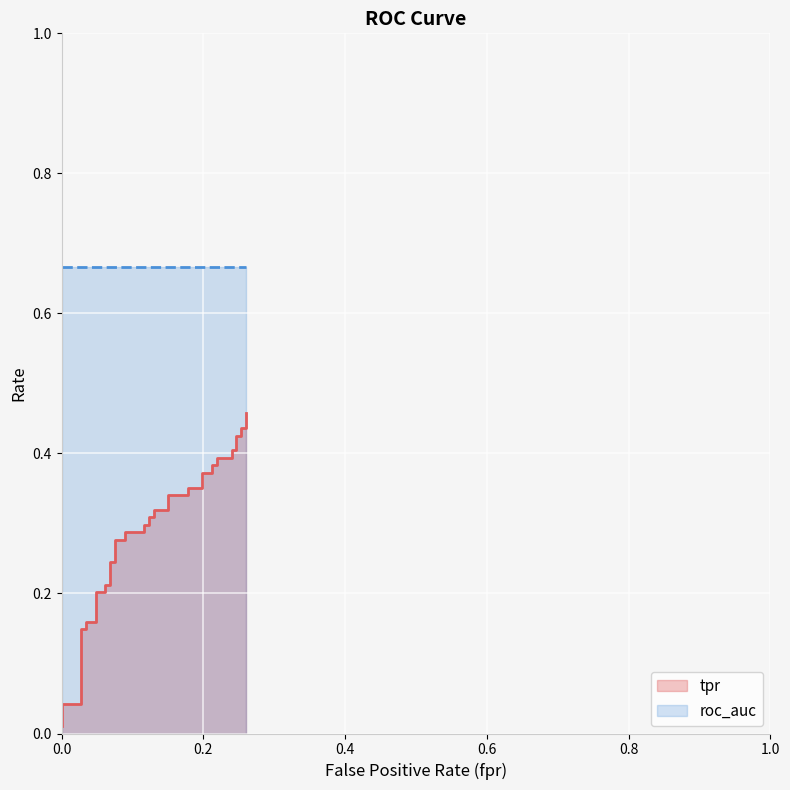

Reading right to left, transcribe all the data shown in this chart.

0.5	0.4	0.4	0.4	0.4	0.4	0.4	0.4	0.4	0.4	0.4	0.4	0.4	0.4	0.4	0.3	0.3	0.3	0.3	0.3	0.3	0.3	0.3	0.3	0.3	0.3	0.3	0.2	0.2	0.2	0.2	0.2	0.2	0.2	0.2	0.1	0.1	0.0	0.0	0.0